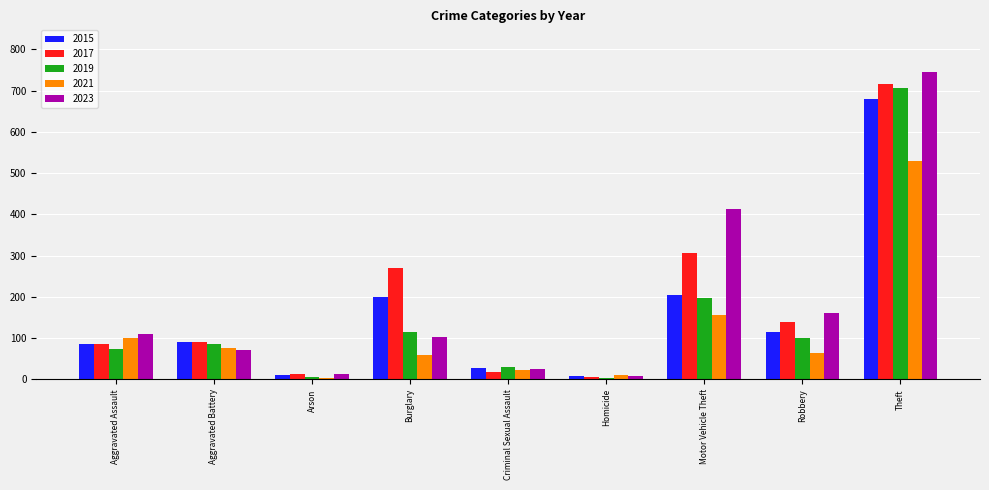

How many bars are there in total?

45